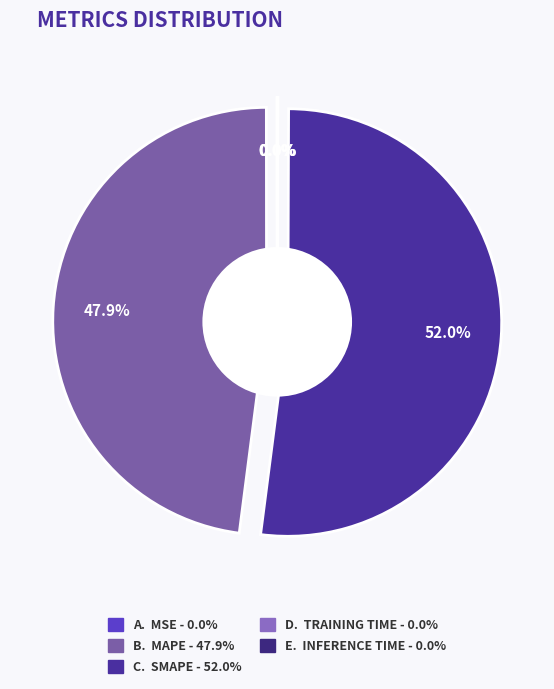

Is the sum of Inference Time and MSE greater than half?

No